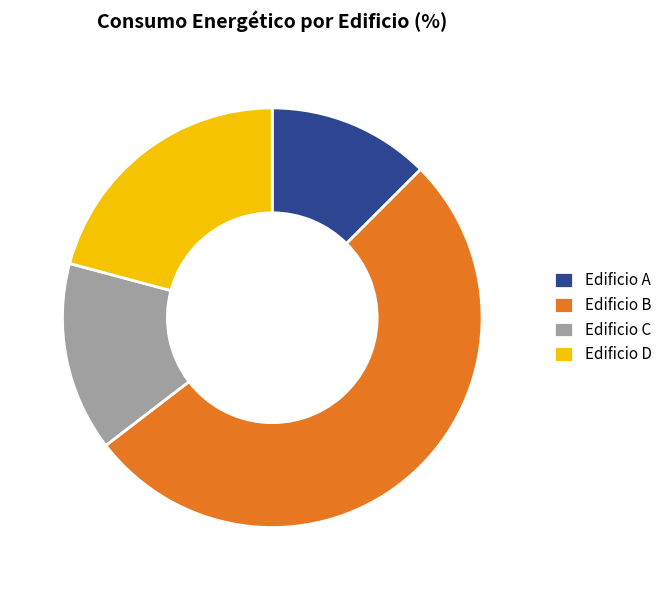

How many slices are in this pie chart?

4